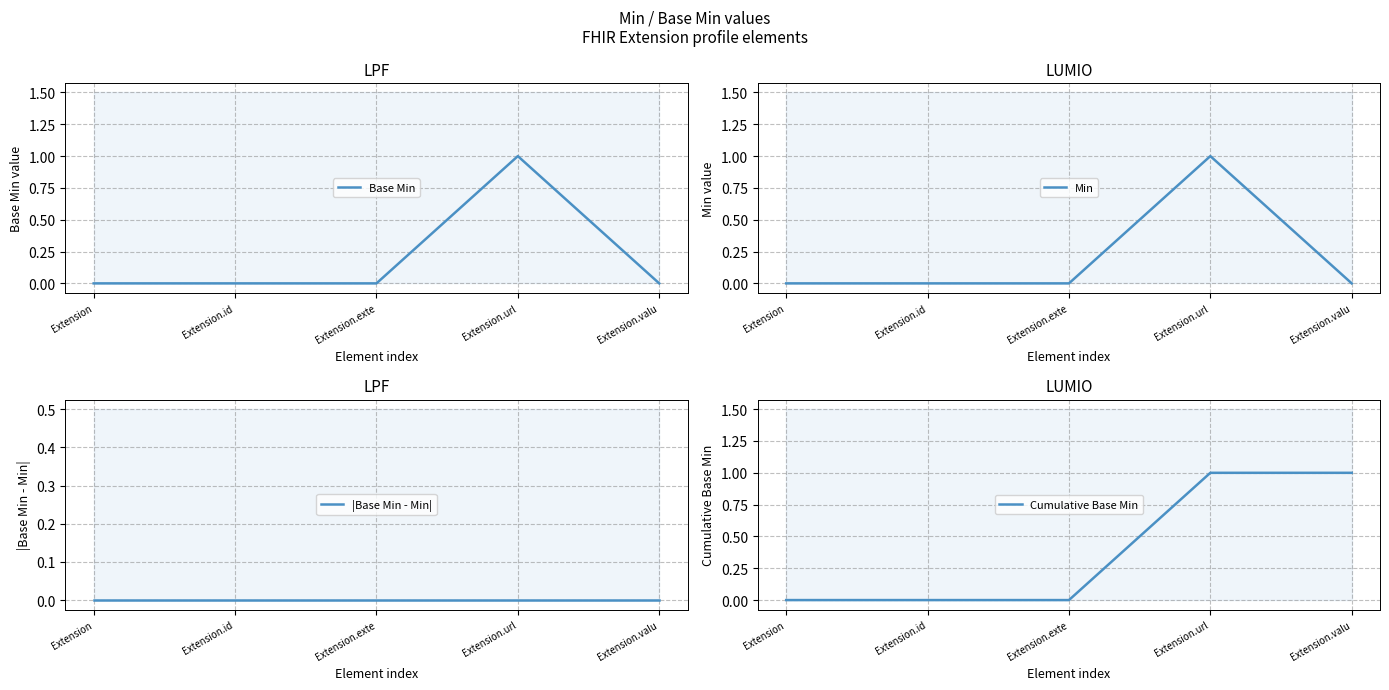

Reading left to right, transcribe all the data shown in this chart.

Base Min: 0	0	0	1	0
Min: 0	0	0	1	0
|Base Min - Min|: 0	0	0	0	0
Cumulative Base Min: 0	0	0	1	1